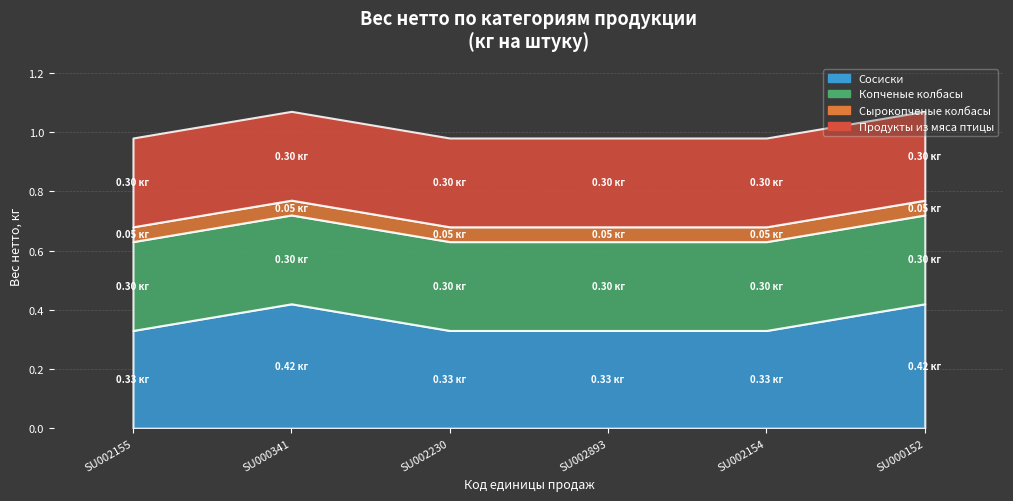

Which category has the highest value in the Продукты из мяса птицы series?

SU002155